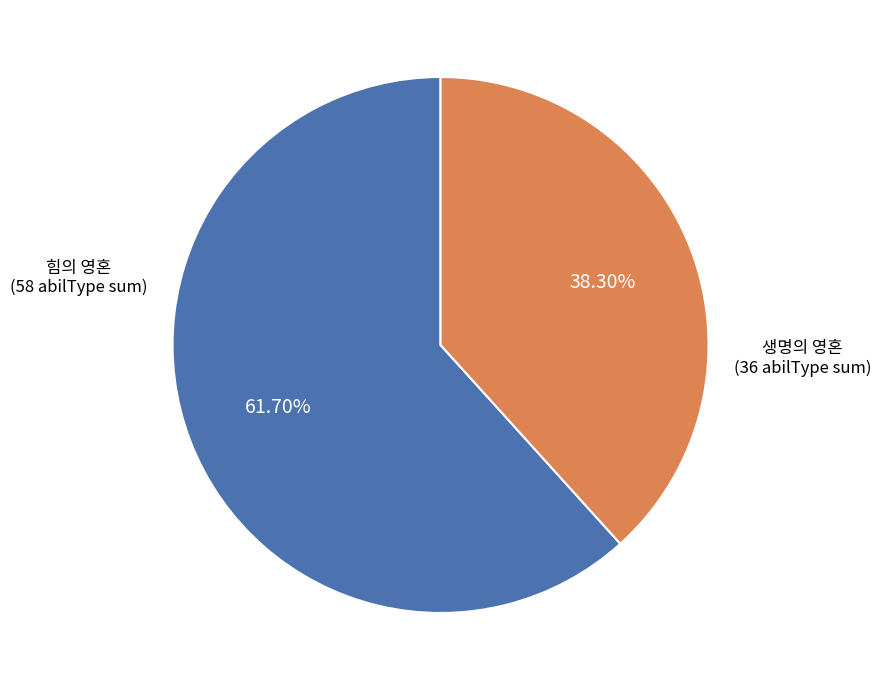

Does any single category account for the majority?

Yes